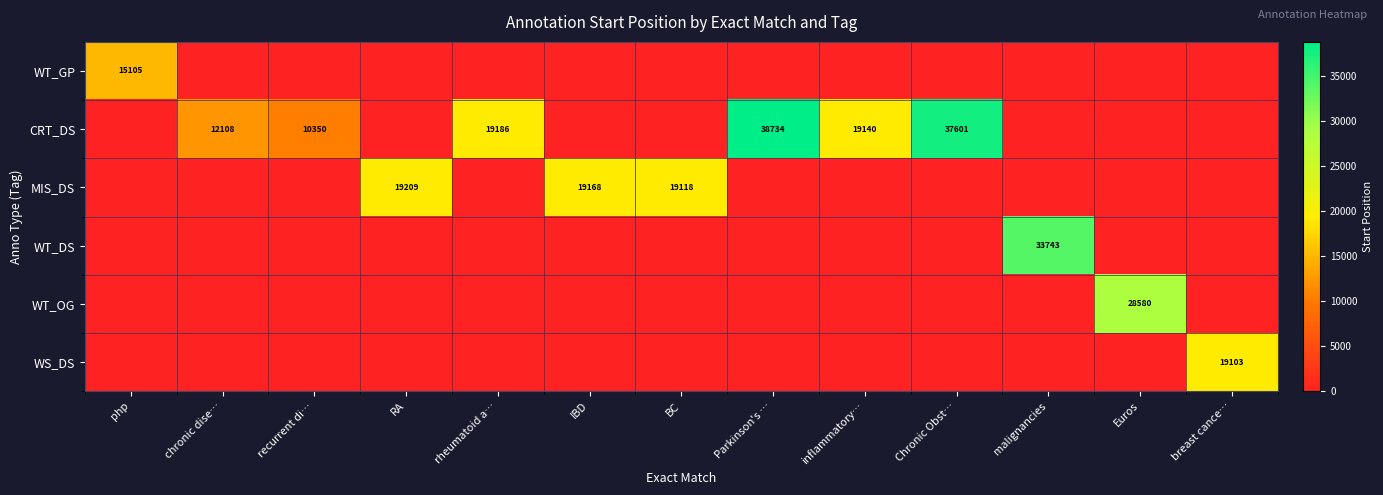

Is it true that CRT_DS equals 32249 at inflammatory…?

False